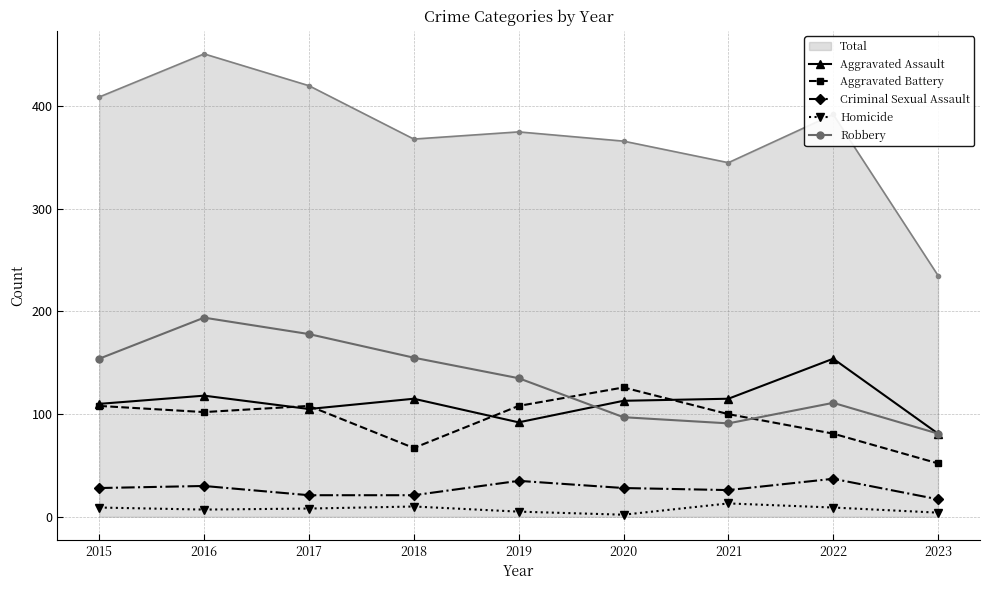

What is the total value across all series at 2021?

690